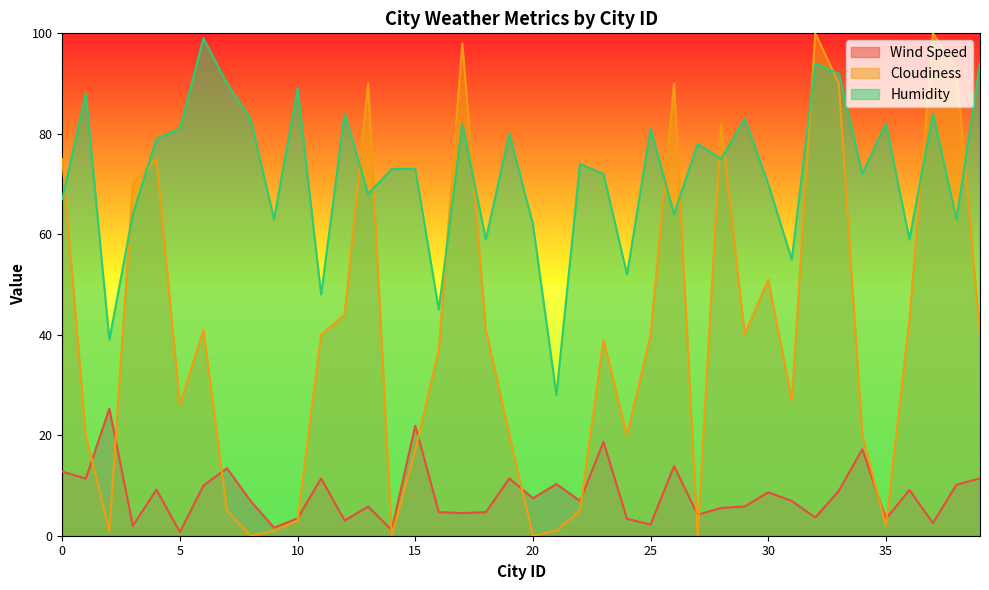

Where is the first local maximum for Cloudiness?

4